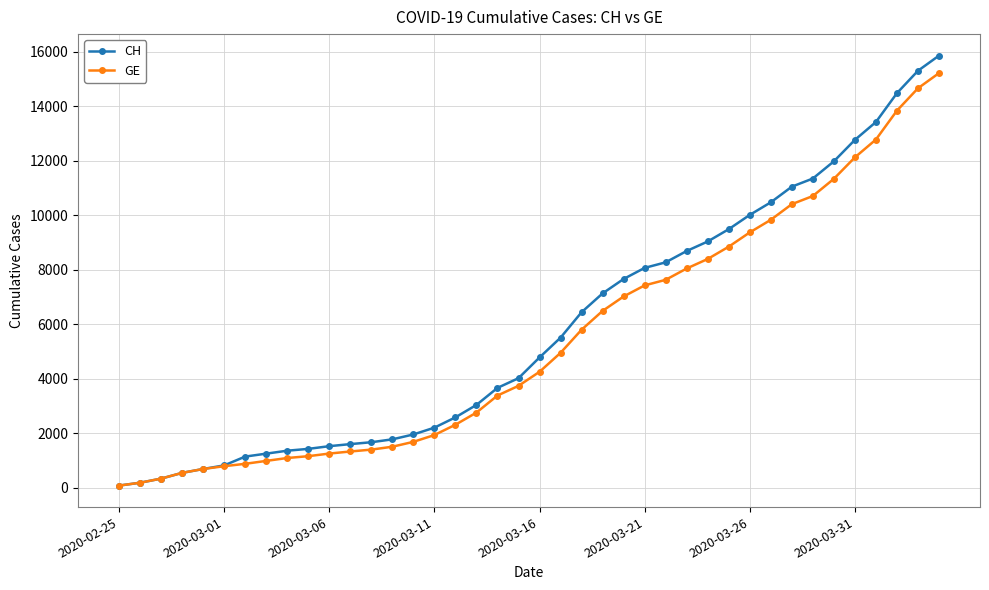

What is the minimum value shown in the chart?

73